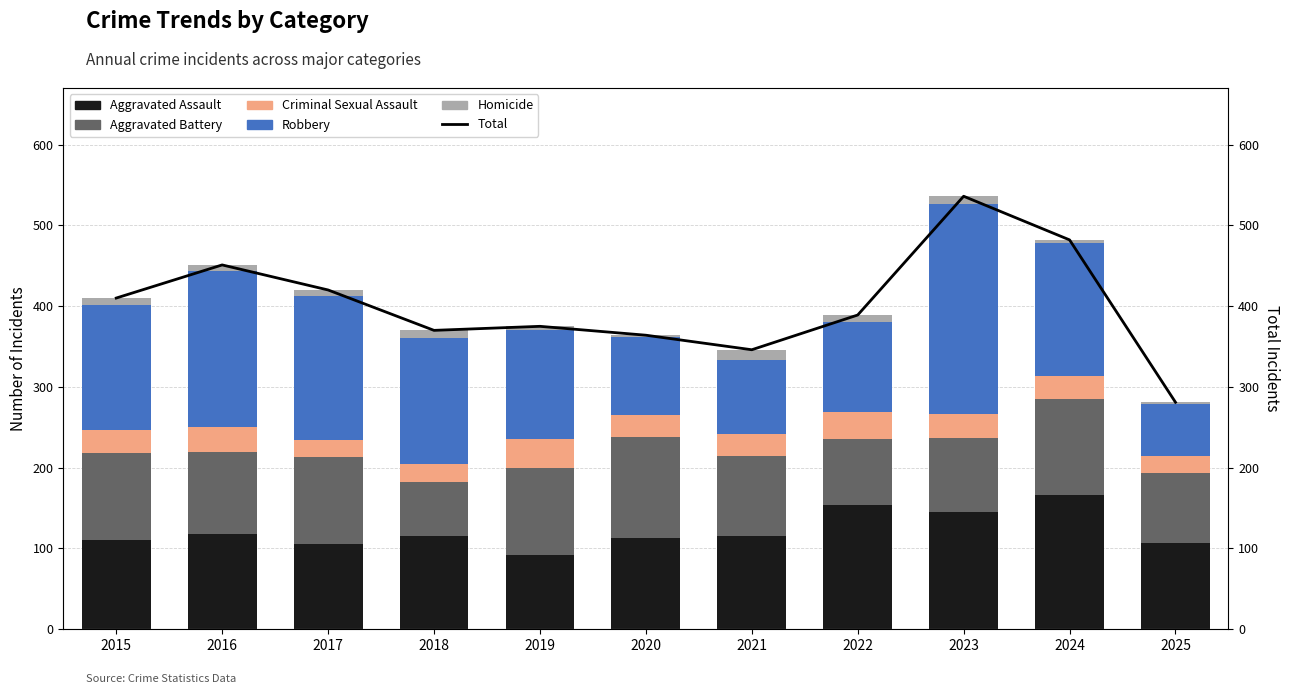

At 2019, list the series in order from smallest to largest.

Homicide, Criminal Sexual Assault, Aggravated Assault, Aggravated Battery, Robbery, Total